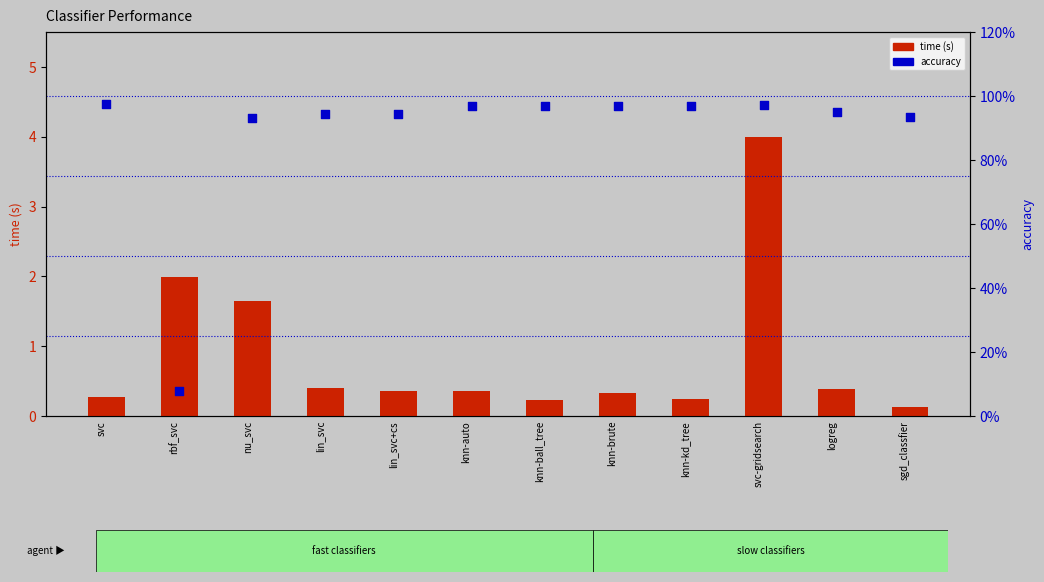

What is the total value across all series at logreg?

1.3